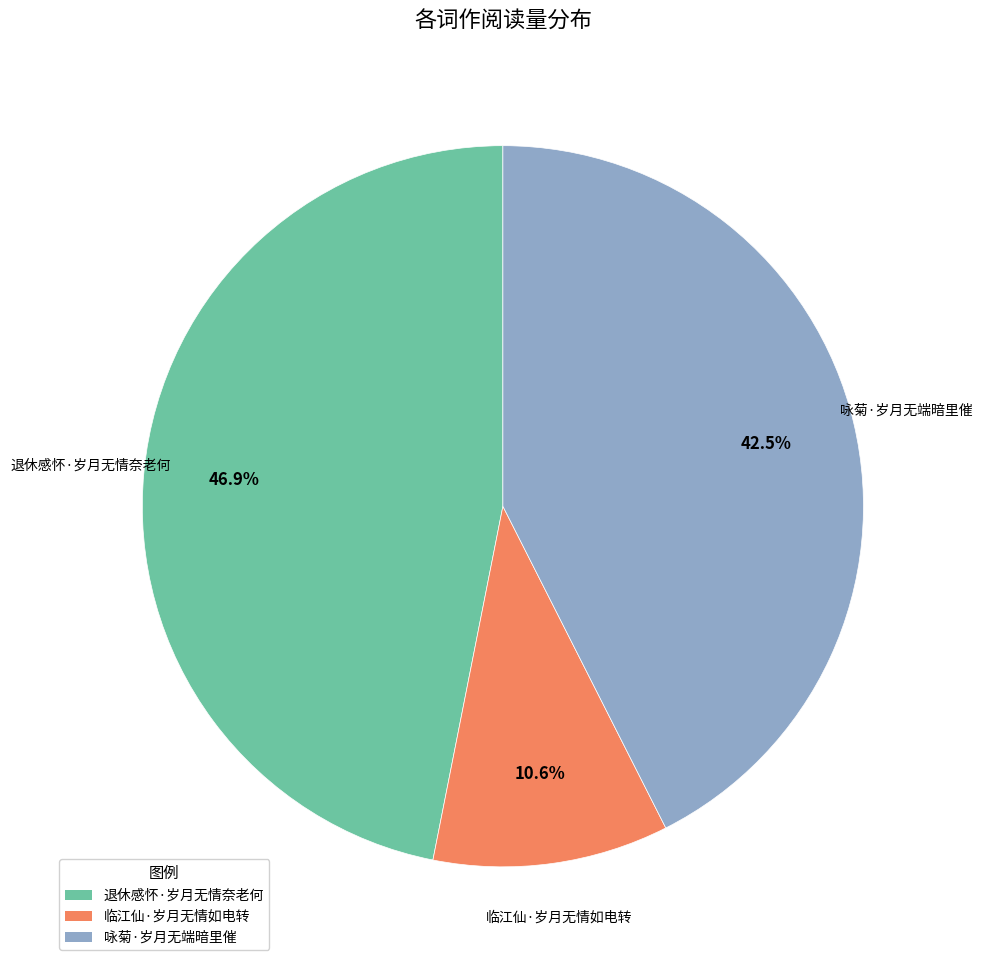

Which category has the smallest portion of the pie?

临江仙·岁月无情如电转